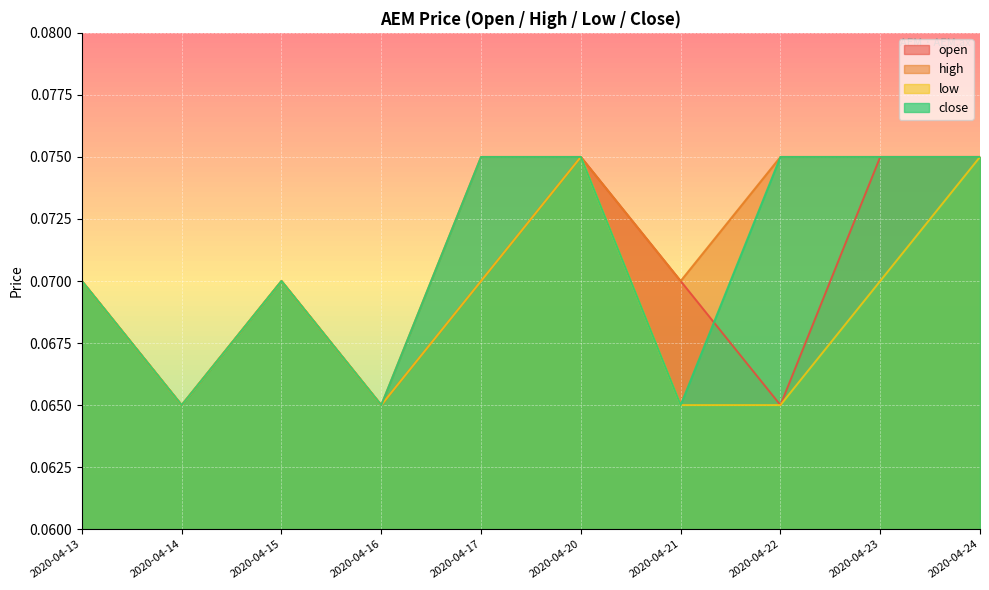

True or false: low has more than 2 points higher than both neighbors.

False